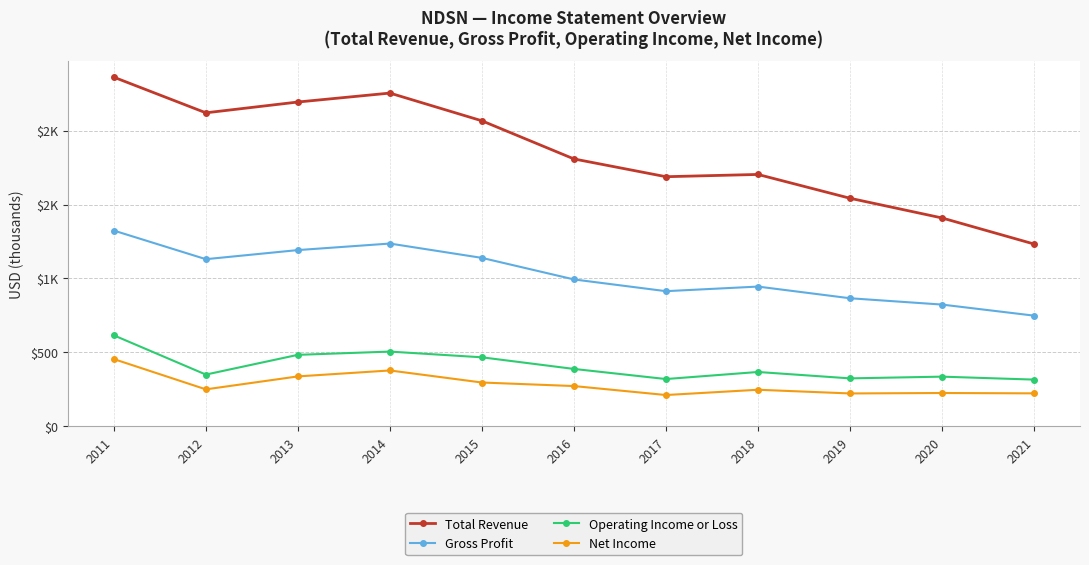

What is the total value across all series at 2015?

3968.5